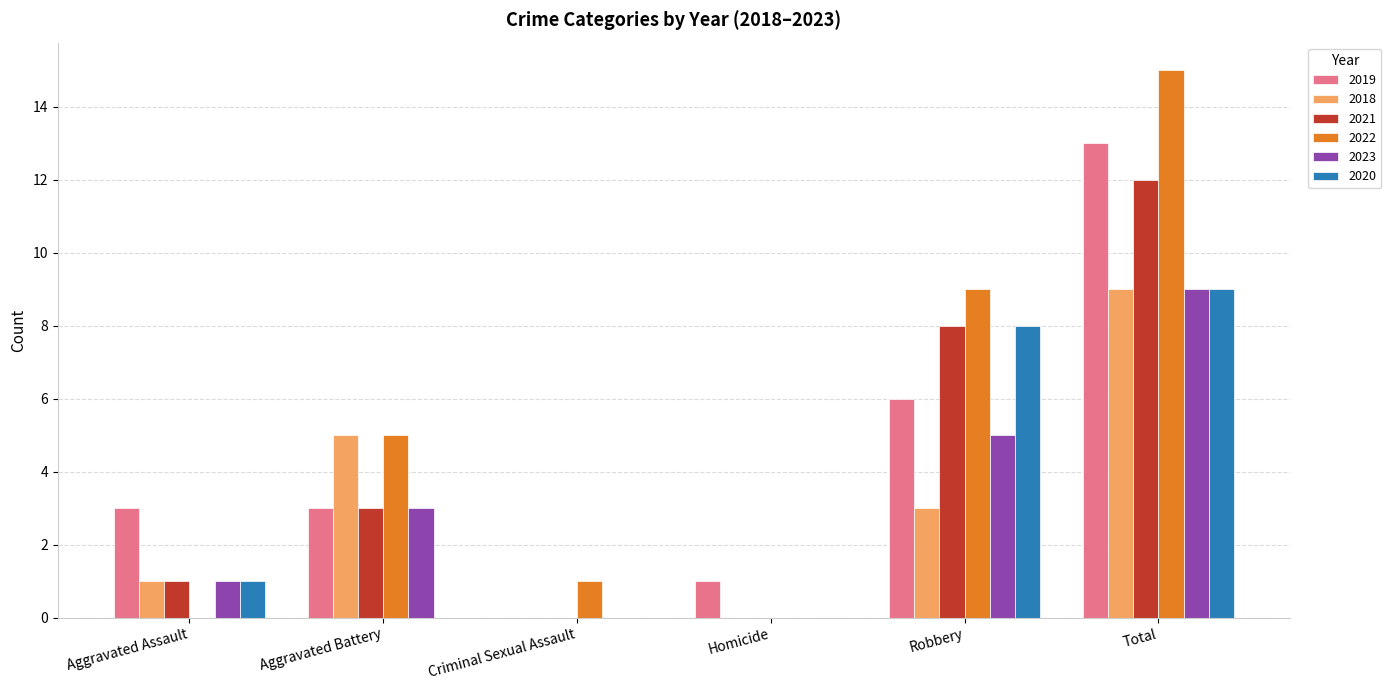

Which series changed the most between Aggravated Assault and Total?

2022